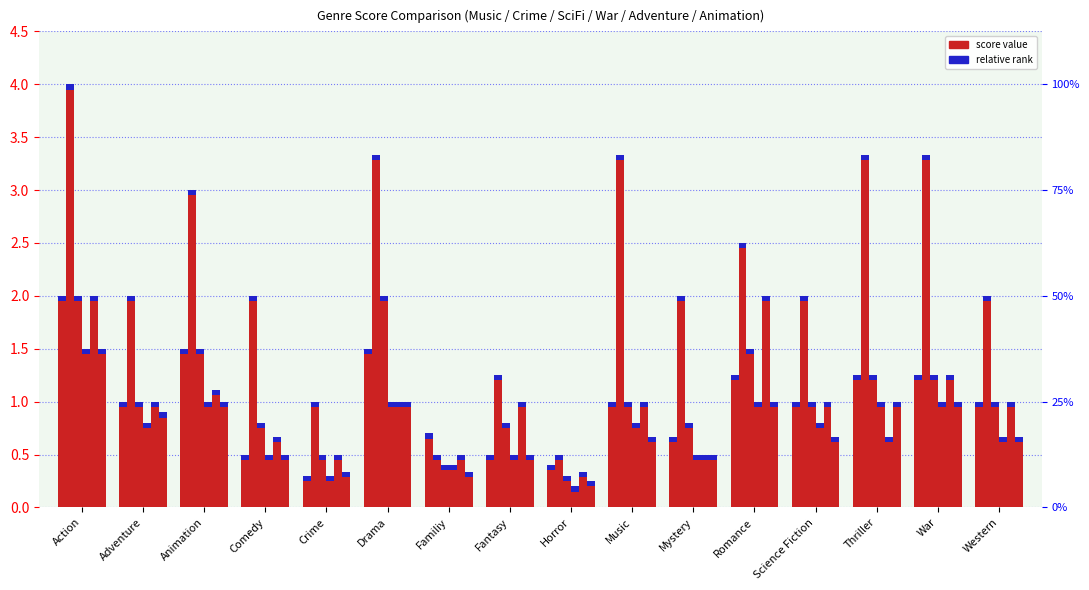

How many bars are there in each group?

6